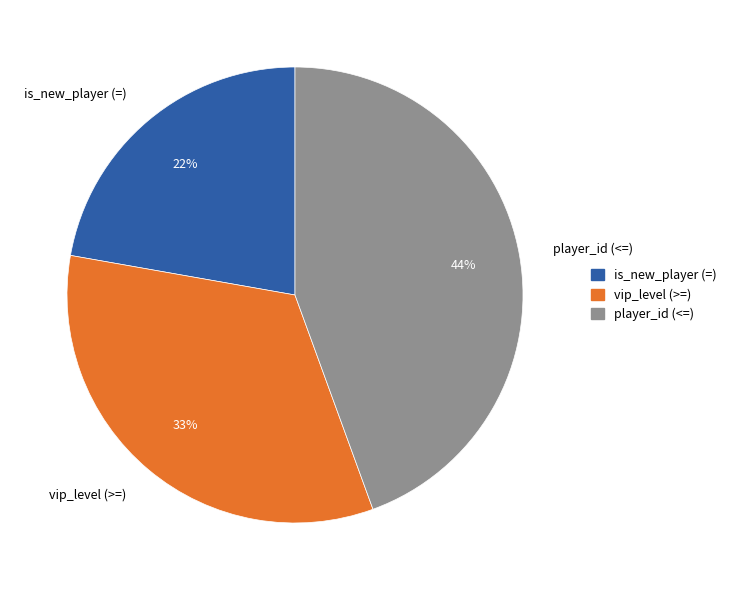

The is_new_player (=) slice represents 30% of the pie. True or false?

False